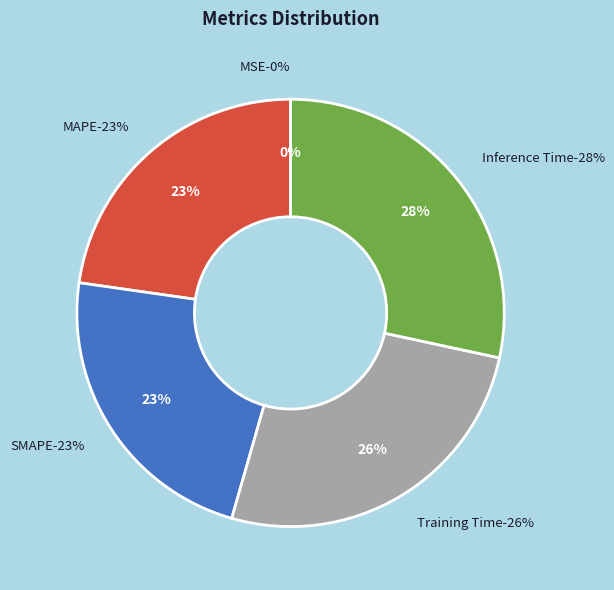

What percentage is NOT represented by SMAPE?

77.2%